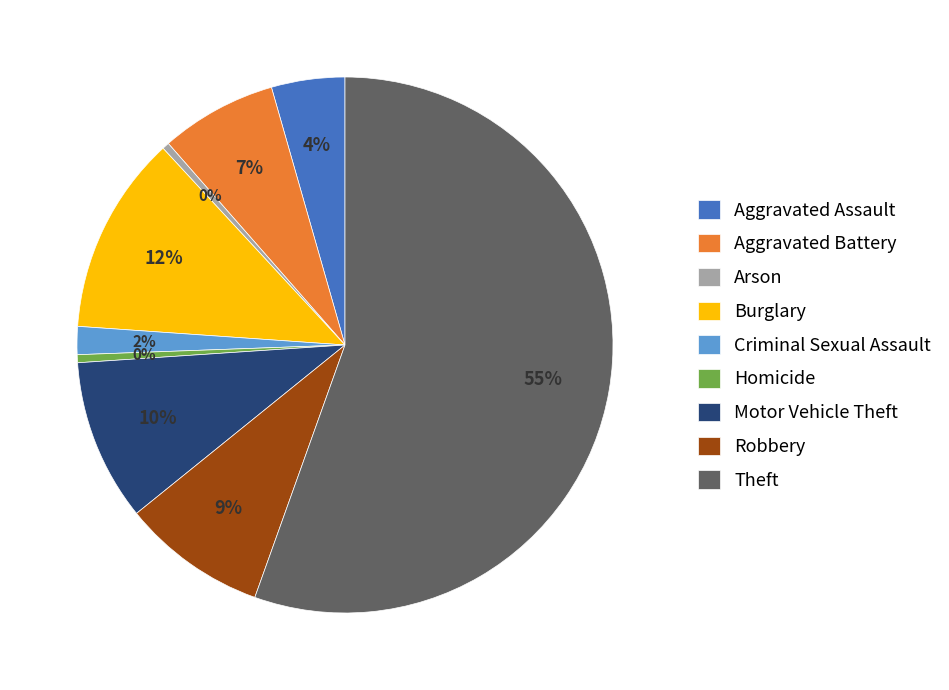

Which has a higher value, Robbery or Motor Vehicle Theft?

Motor Vehicle Theft